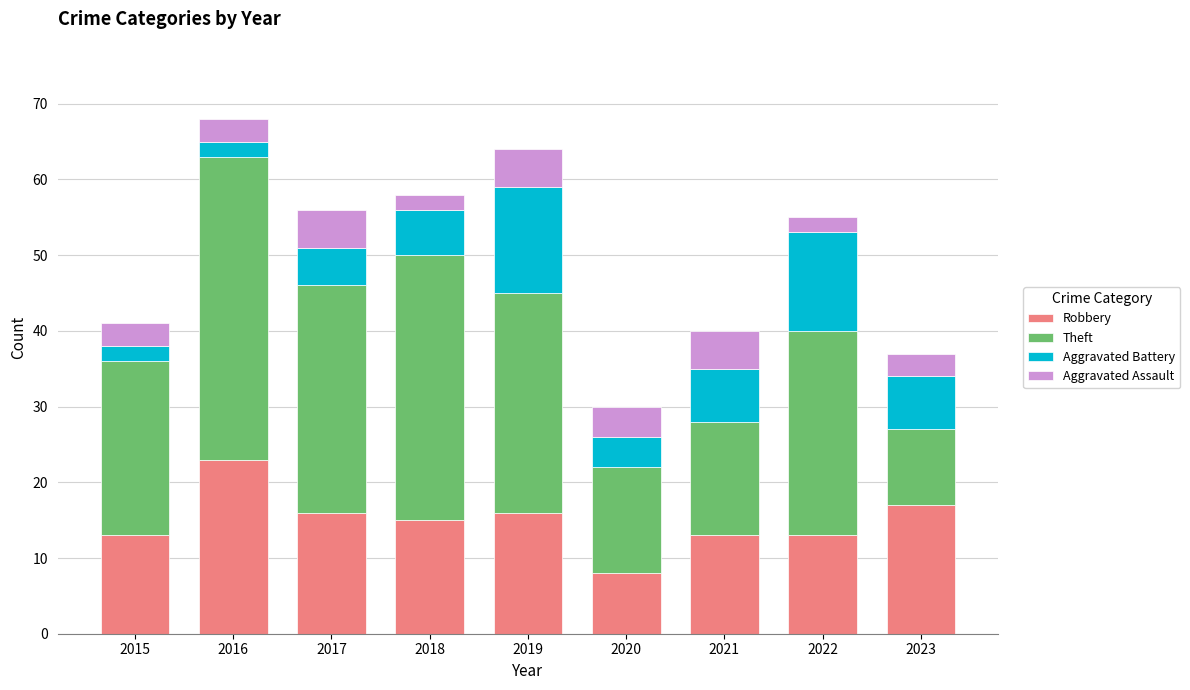

Does the chart contain any negative values?

No